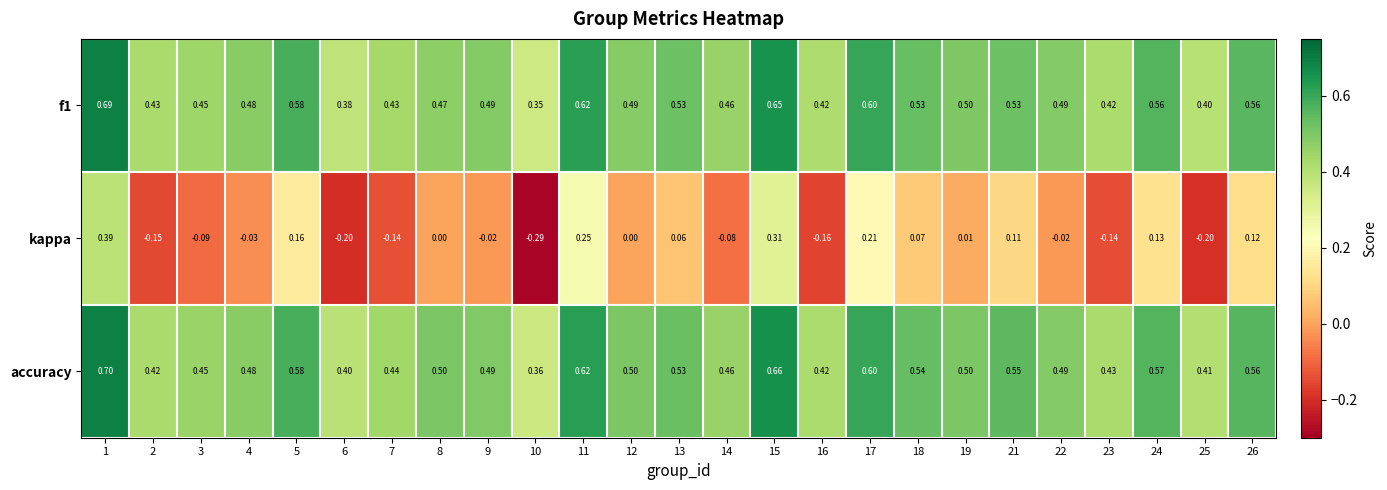

At which category does the chart reach its minimum across all series?

10